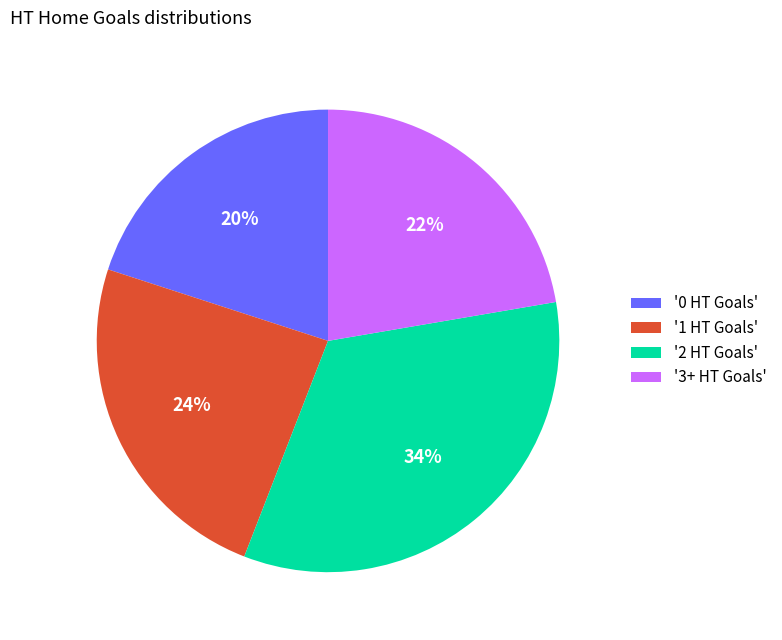

Count the number of slices in the pie.

4